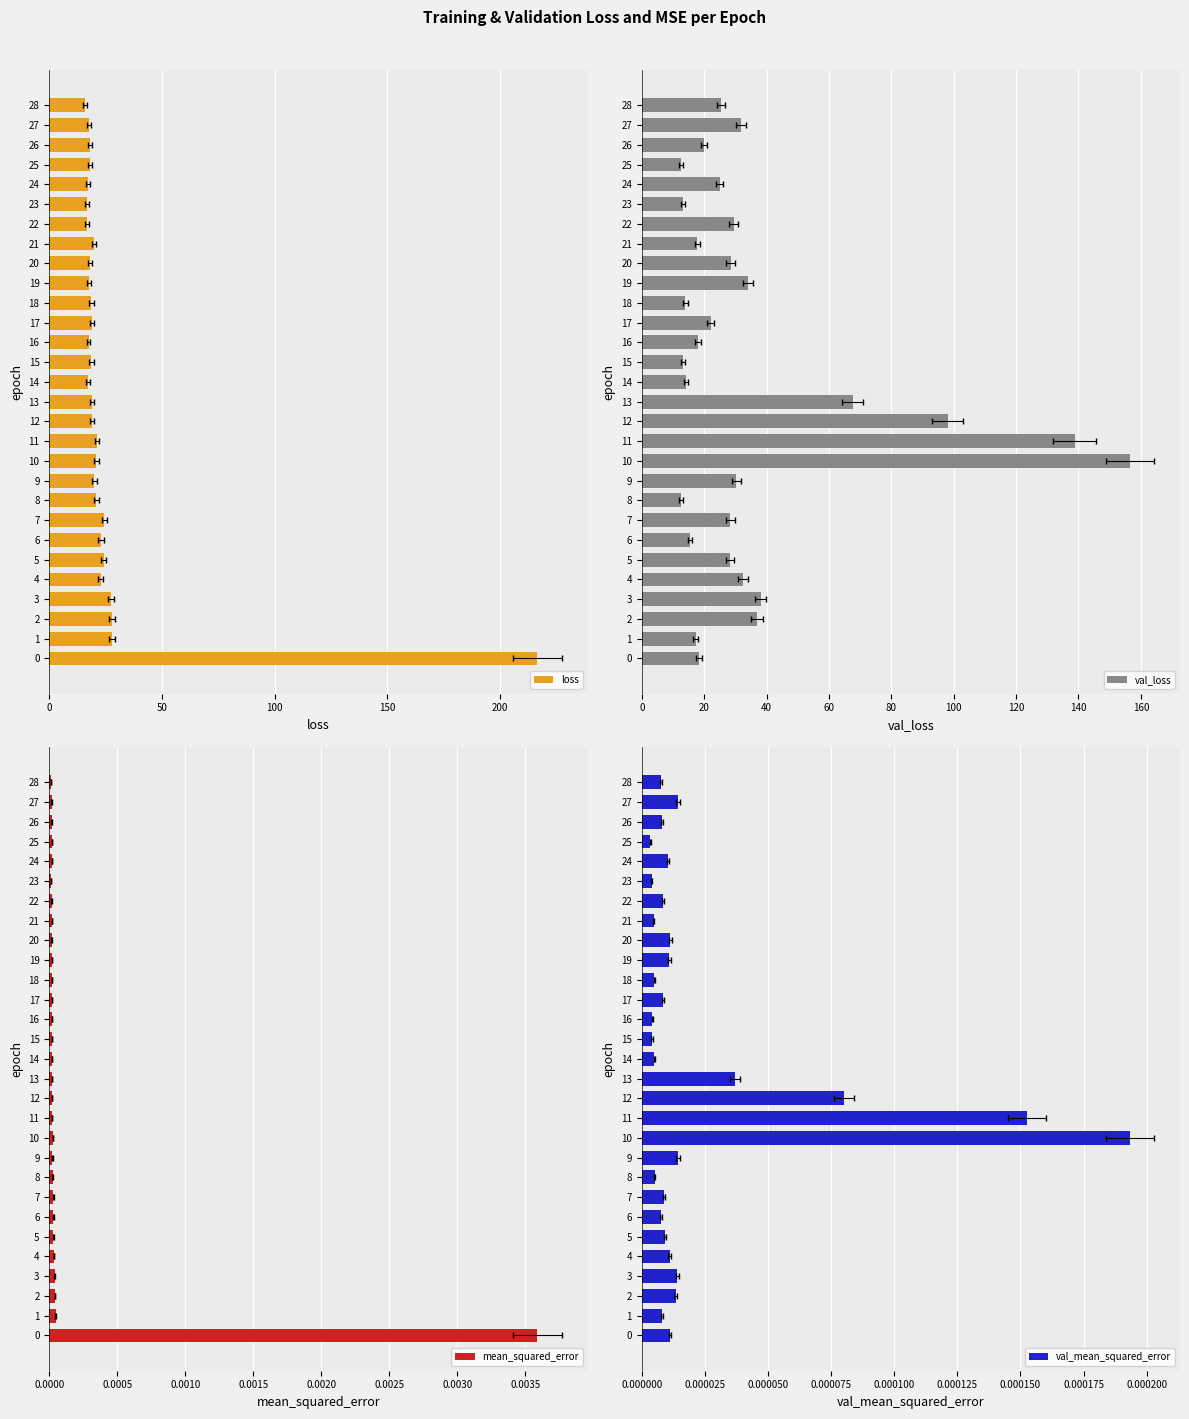

What is the label of the 17th bar from the right?

12